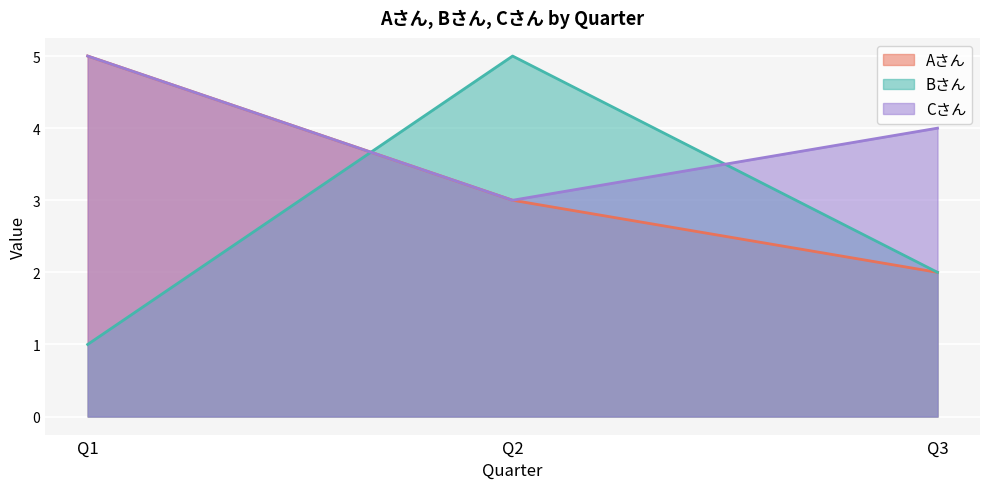

What is the value of the Cさん point at the 1st from the left?

5